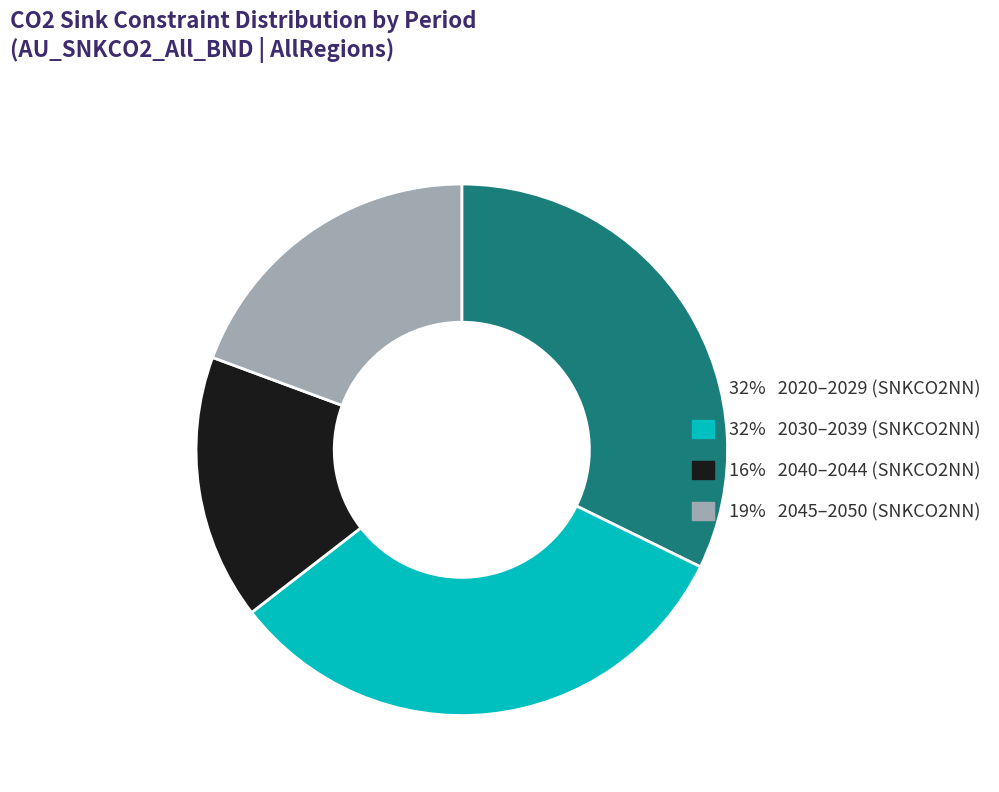

Is there any slice that represents more than half of the pie?

No